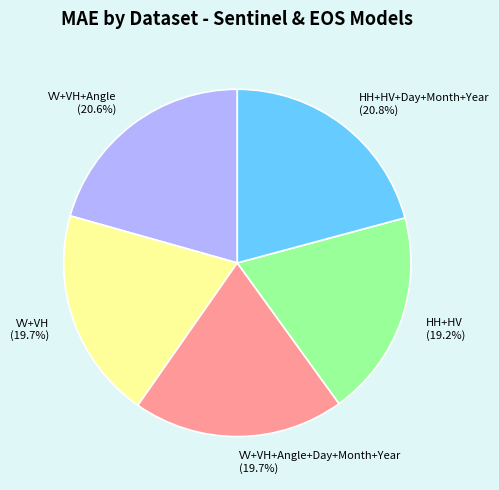

What percentage is NOT represented by HH+HV+Day+Month+Year (20.8%)?

79.2%